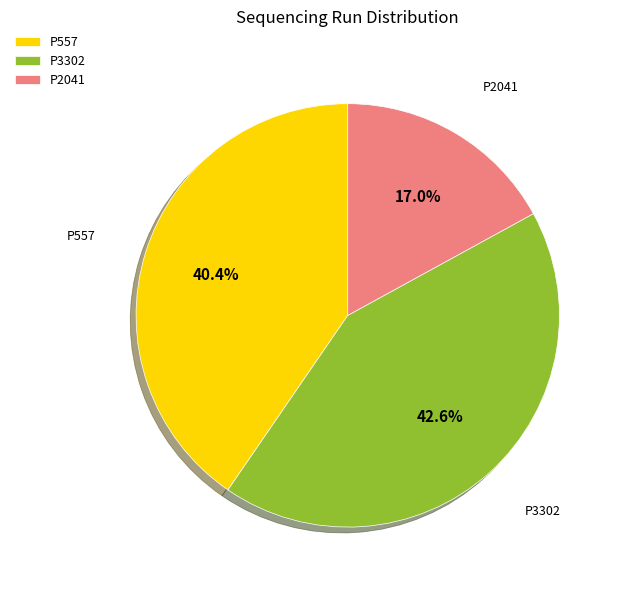

What portion of the pie excludes P3302?

57.4%